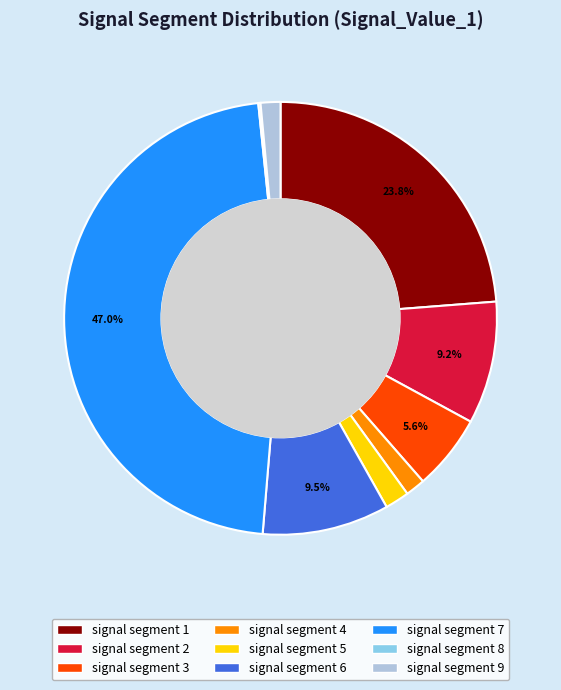

Between signal segment 9 and signal segment 7, which is larger?

signal segment 7